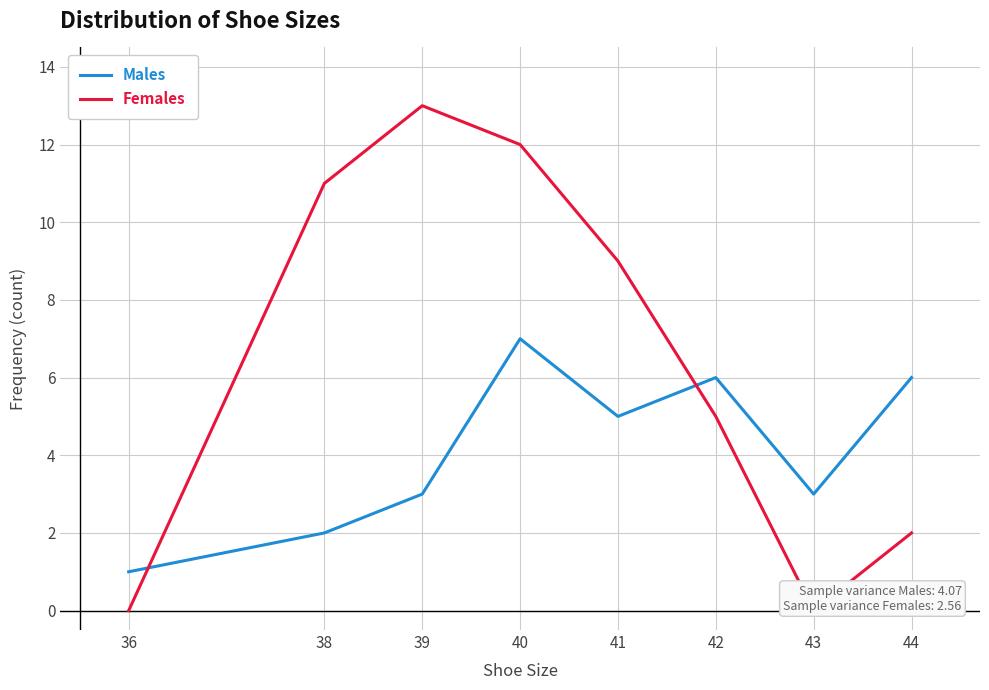

Rank the series at 39 from lowest to highest value.

Males, Females